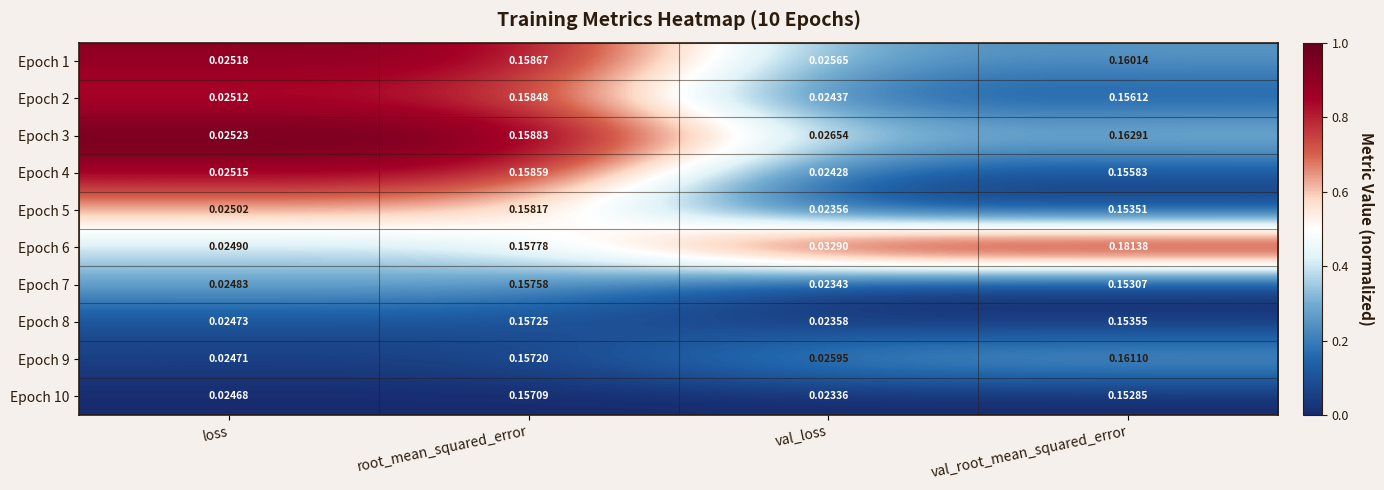

Where is Epoch 9 nearest to the value 0?

loss